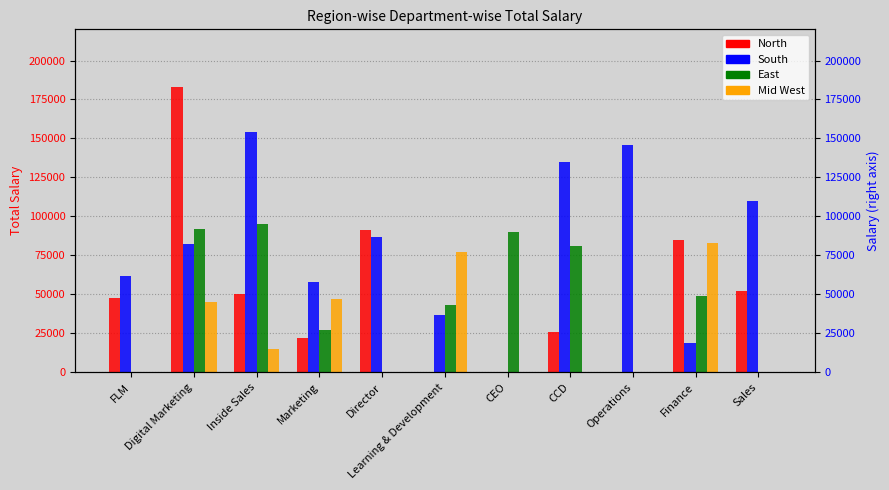

At which label is South closest to 77000?

Digital Marketing